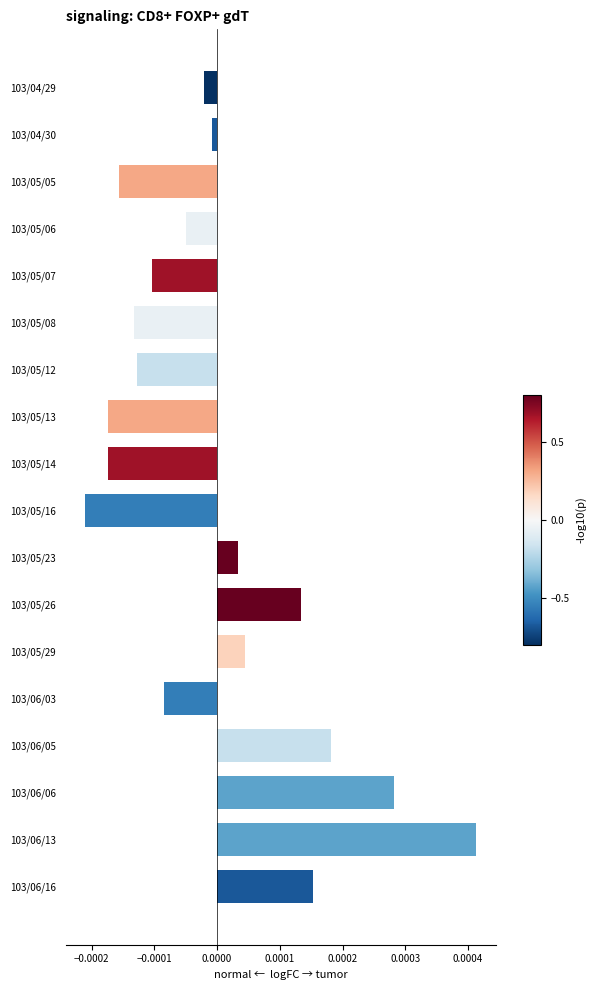

What position from the bottom is 103/06/03?

5